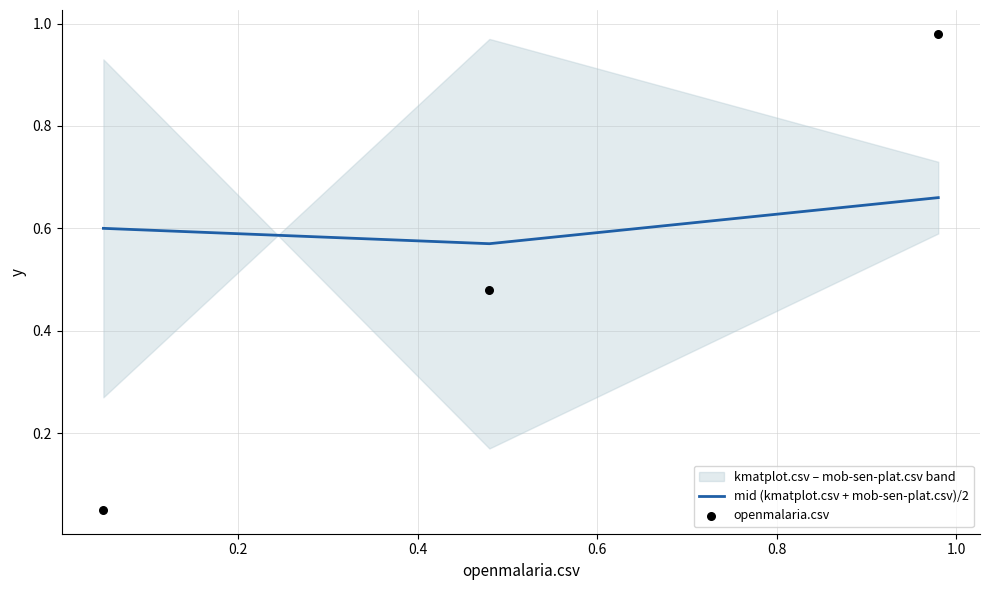

Which series has the largest total across all categories?

mob-sen-plat.csv